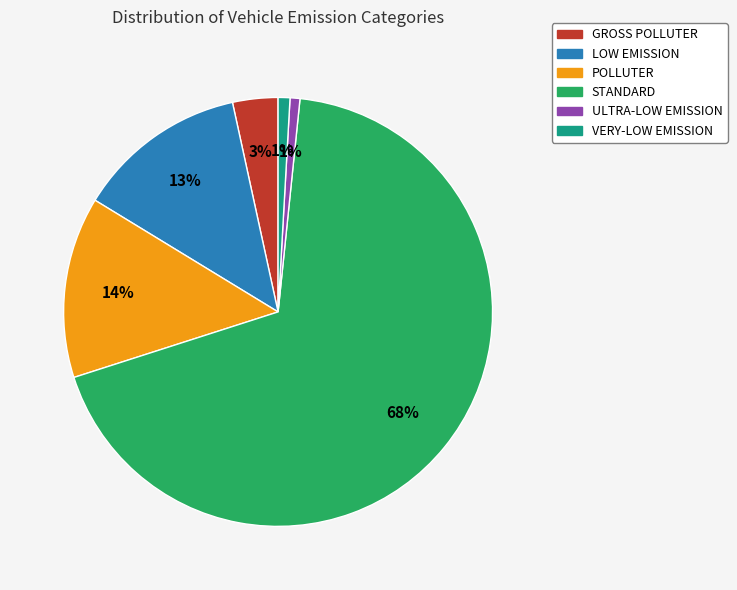

To the nearest percent, what percentage of the pie is GROSS POLLUTER?

3%